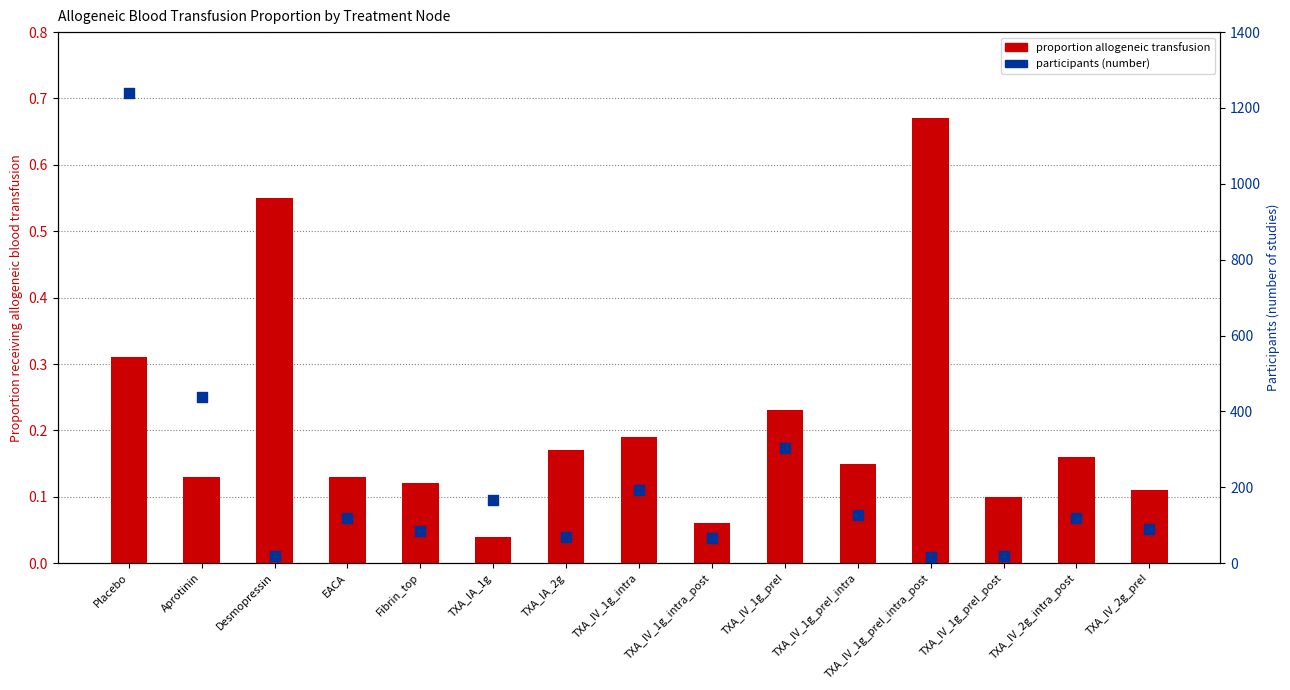

At how many categories does at least one series exceed 652?

1